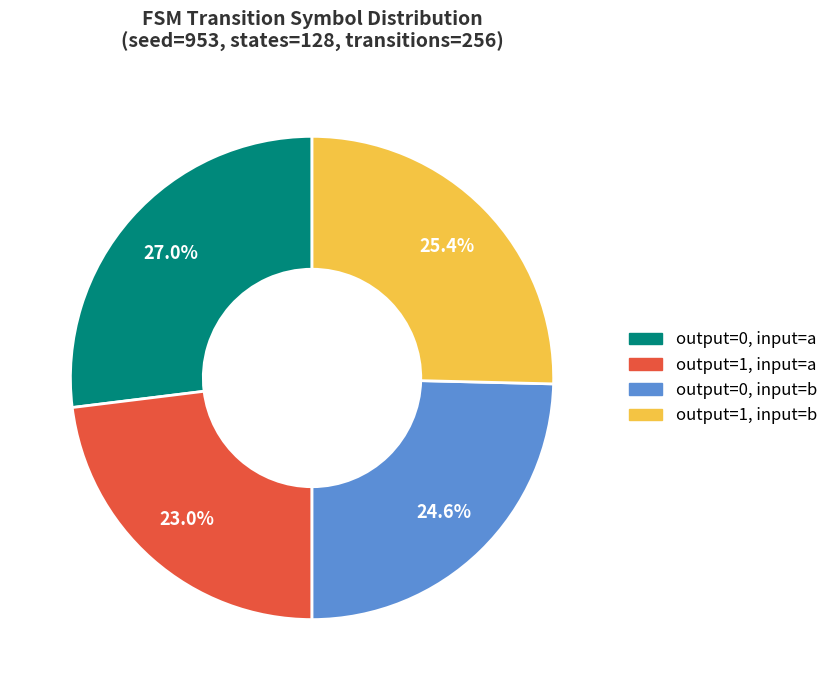

Rank the categories by value from lowest to highest.

output=1, input=a, output=0, input=b, output=1, input=b, output=0, input=a